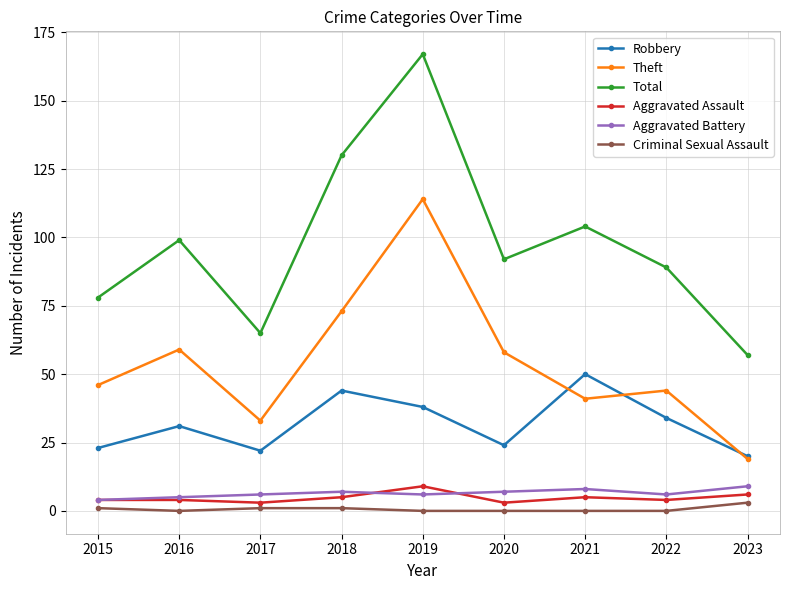

What are all the series names shown in the legend?

Robbery, Theft, Total, Aggravated Assault, Aggravated Battery, Criminal Sexual Assault